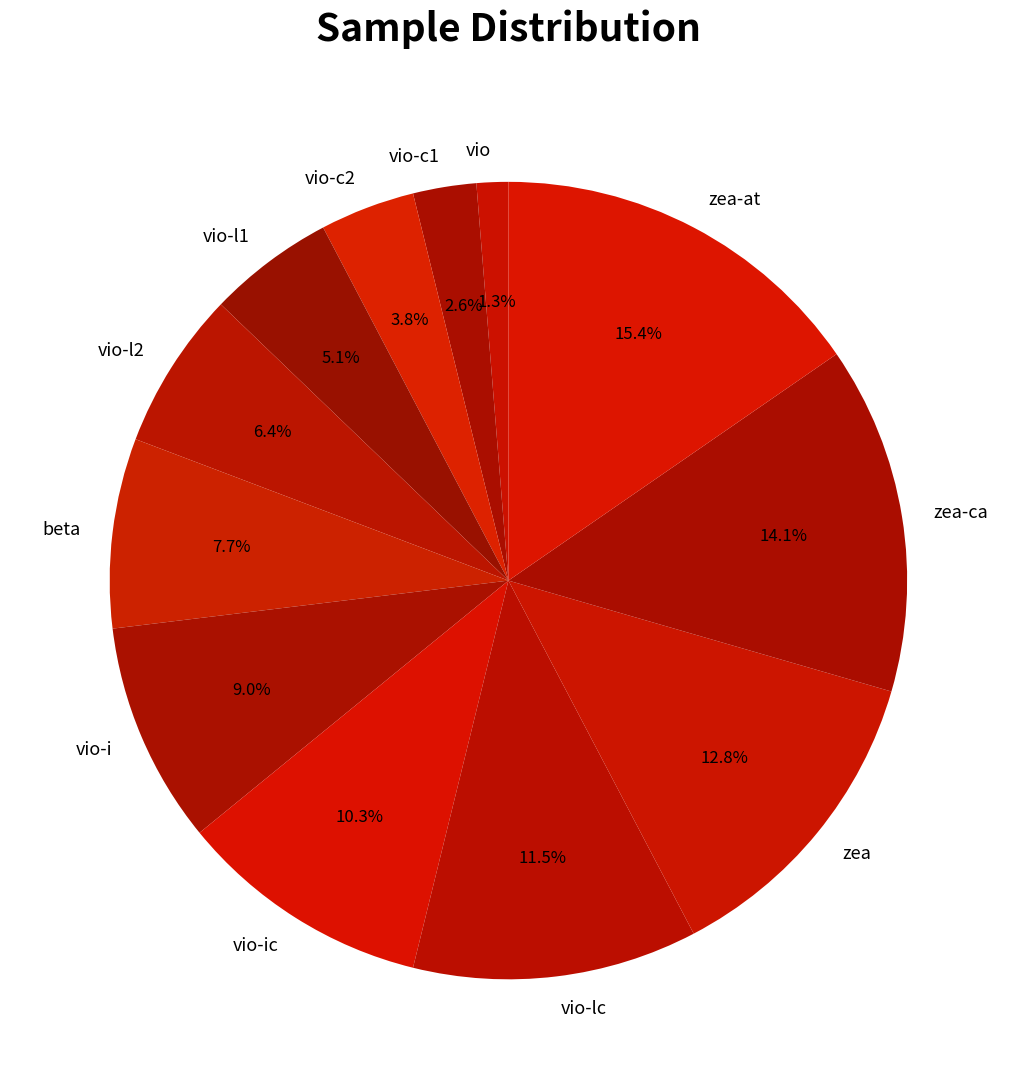

To the nearest percent, what is the average slice percentage?

8%